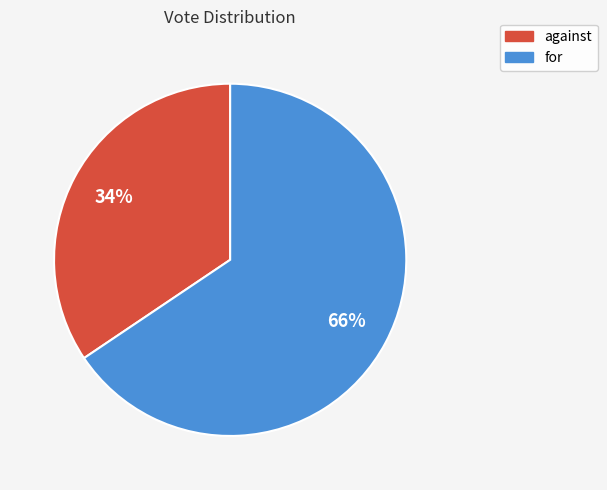

Is the sum of against and for greater than half?

Yes